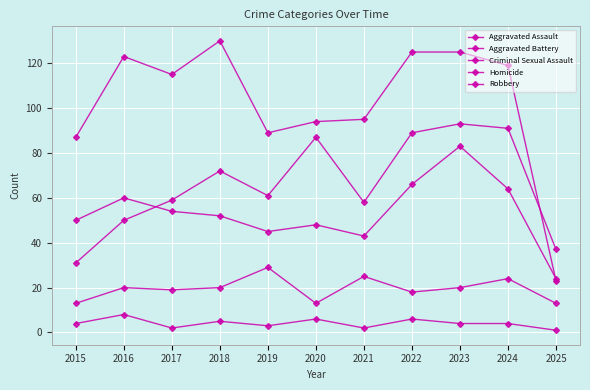

The value of Robbery at 2020 is 150. True or false?

False